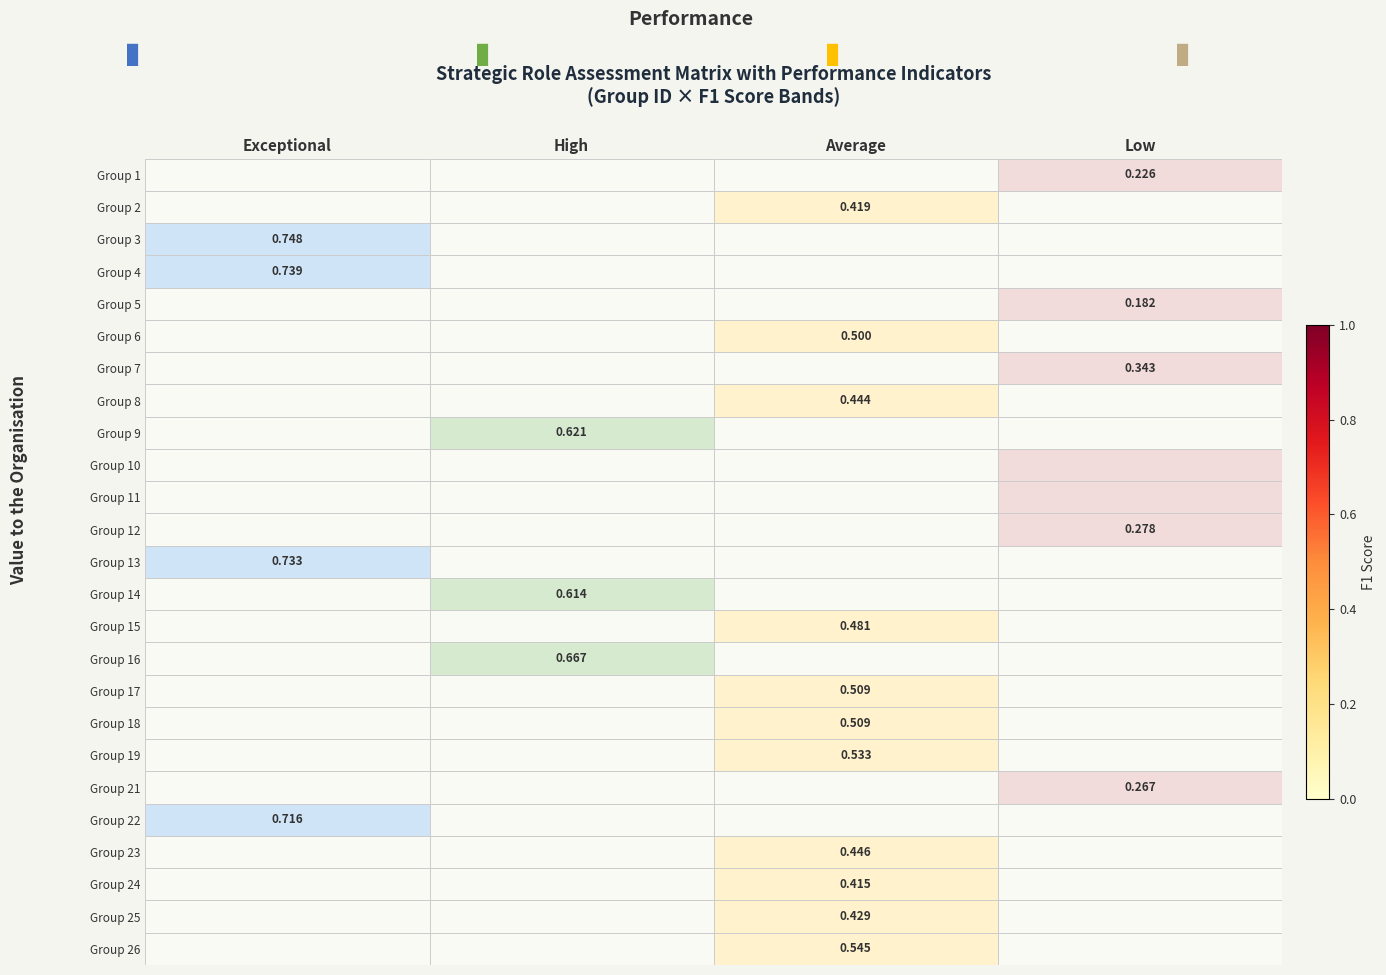

Between Average and High, which is larger?

Average